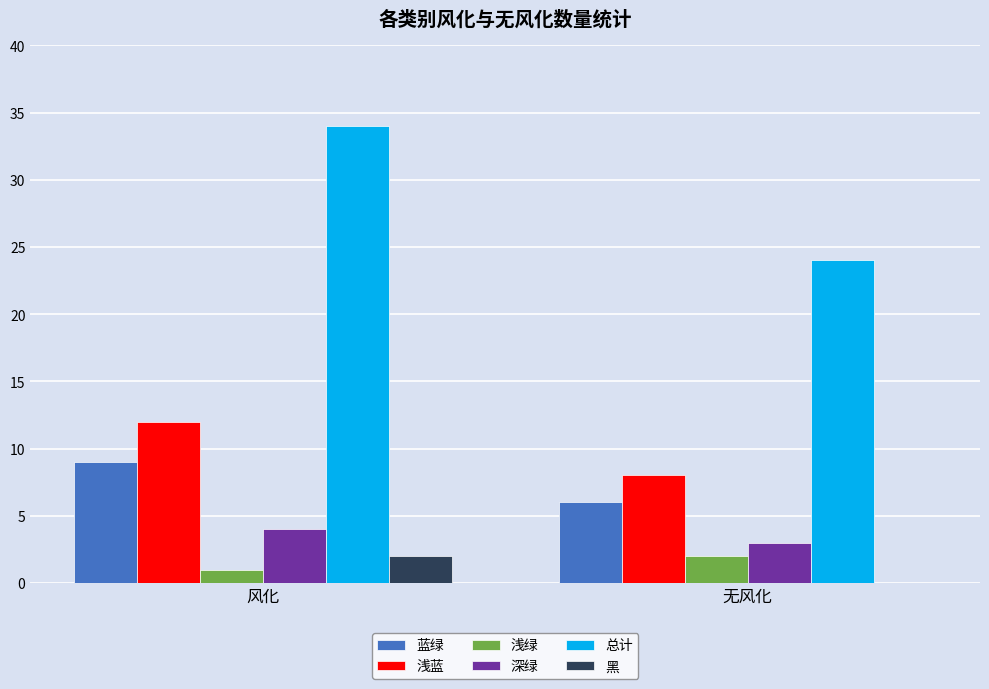

What is the greatest value displayed?

34